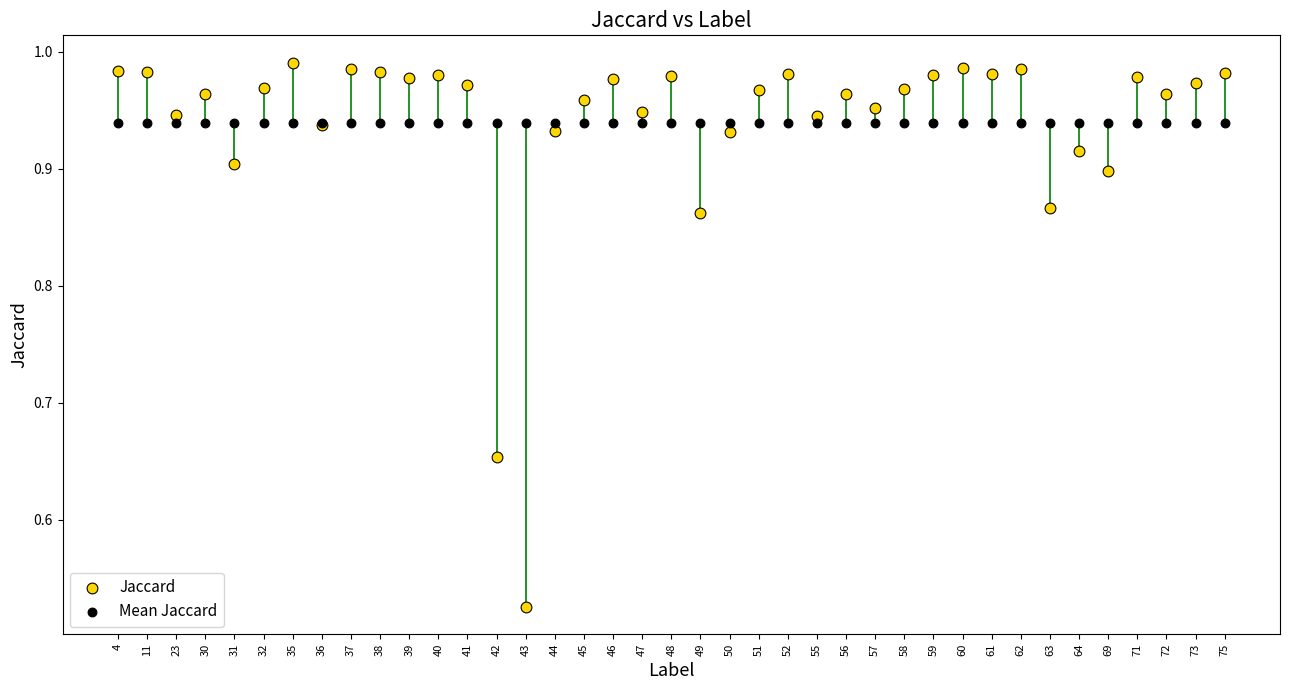

What are all the series names shown in the legend?

Jaccard, Mean Jaccard